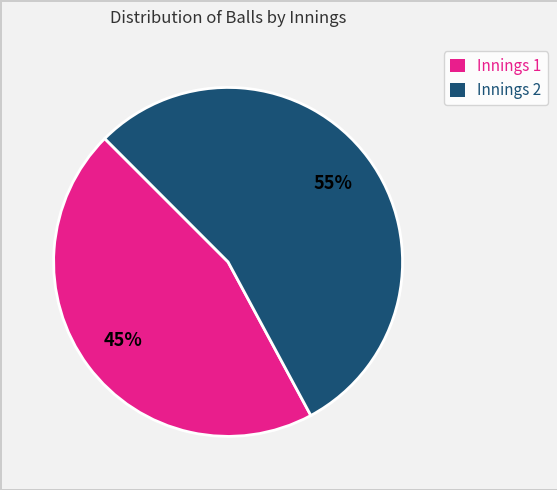

Does Innings 2 represent more than half of the total?

Yes